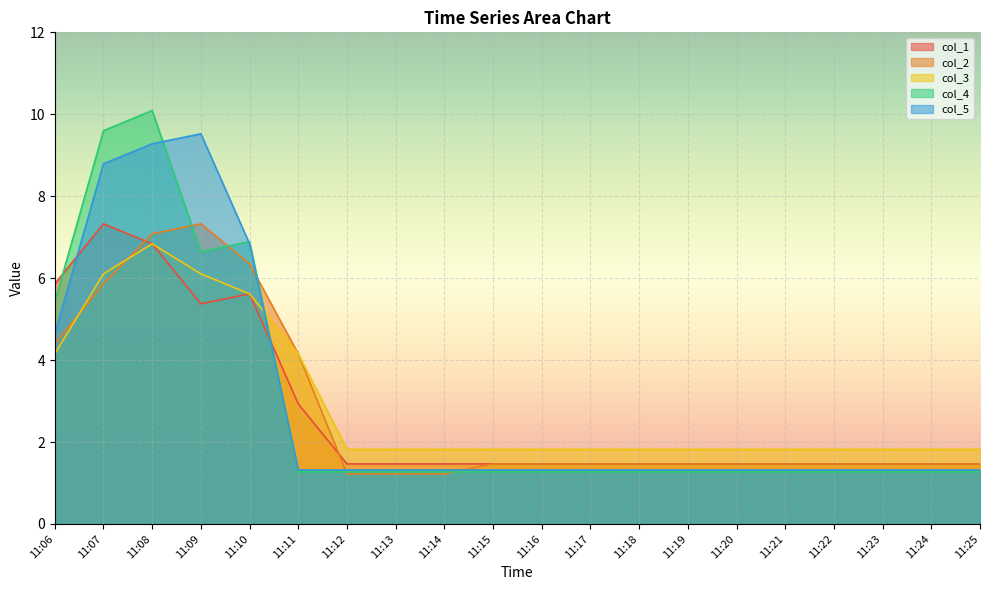

List the series in order of their peak value, highest first.

col_4, col_5, col_1, col_2, col_3